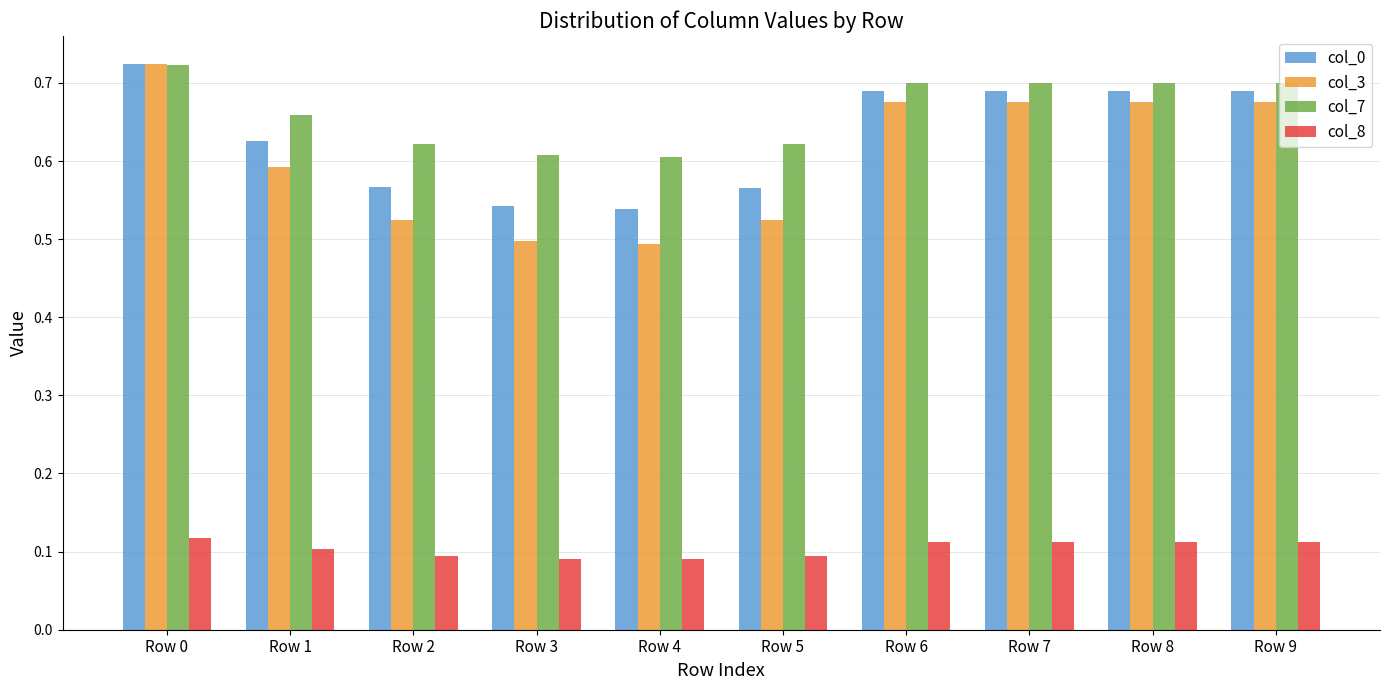

Which category has the highest value in the col_0 series?

Row 0